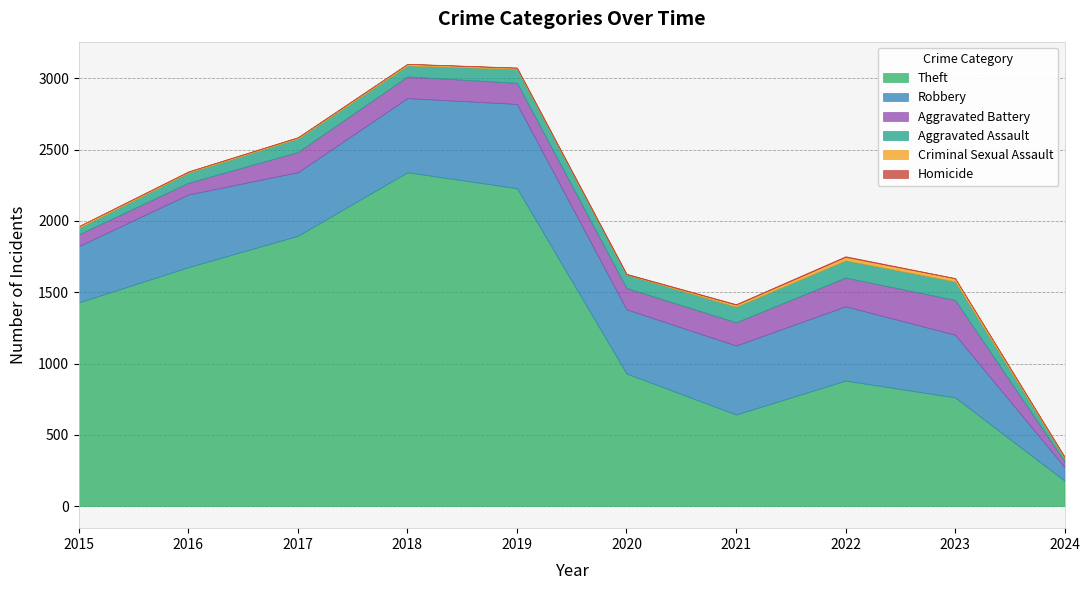

What is the greatest value displayed?

2342